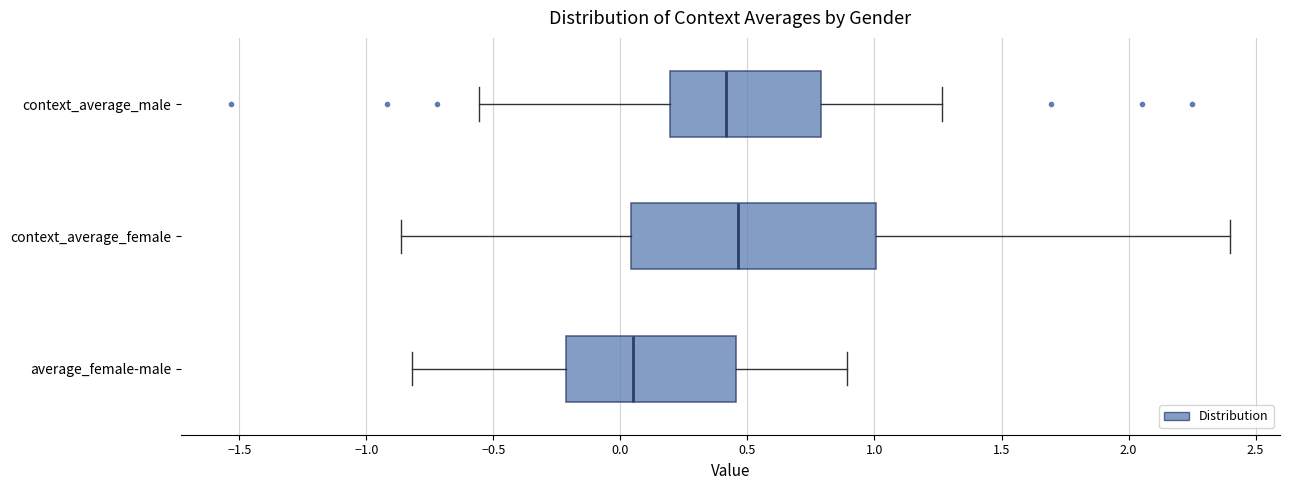

Where does the right whisker of the box for context_average_female end on the x-axis? The values are not printed on the chart, so give them approximately, as read against the axis.

2.40